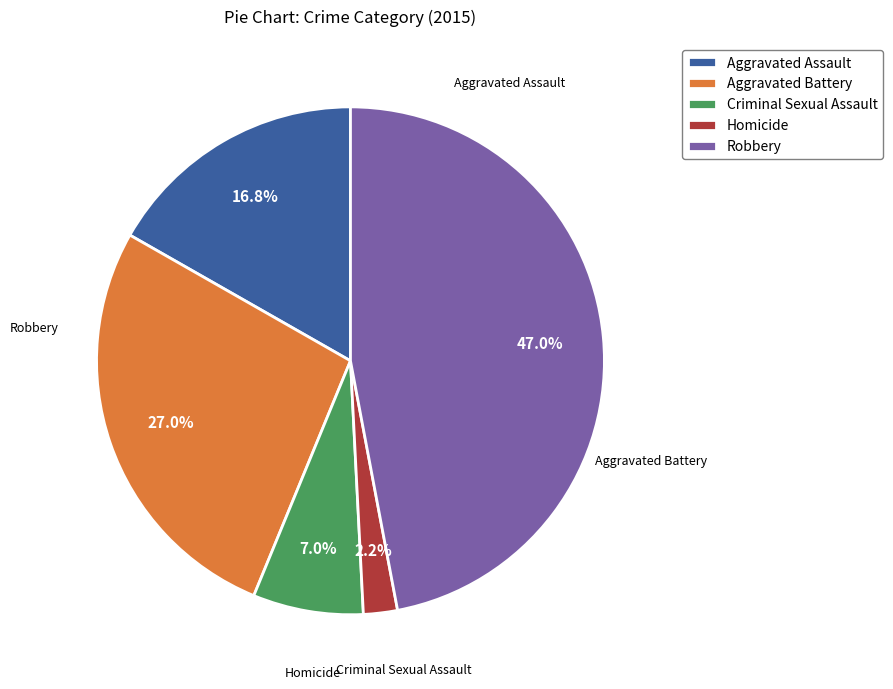

To the nearest percent, what percentage of the pie is Aggravated Assault?

17%